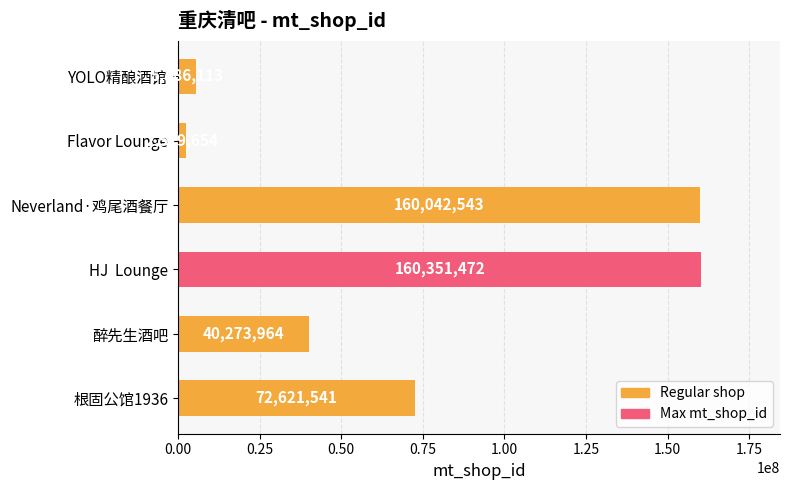

What is the label of the 2nd bar from the top?

Flavor Lounge